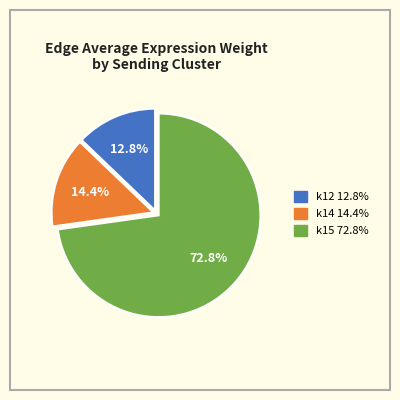

Is it true that k15 is 73% of the pie?

True